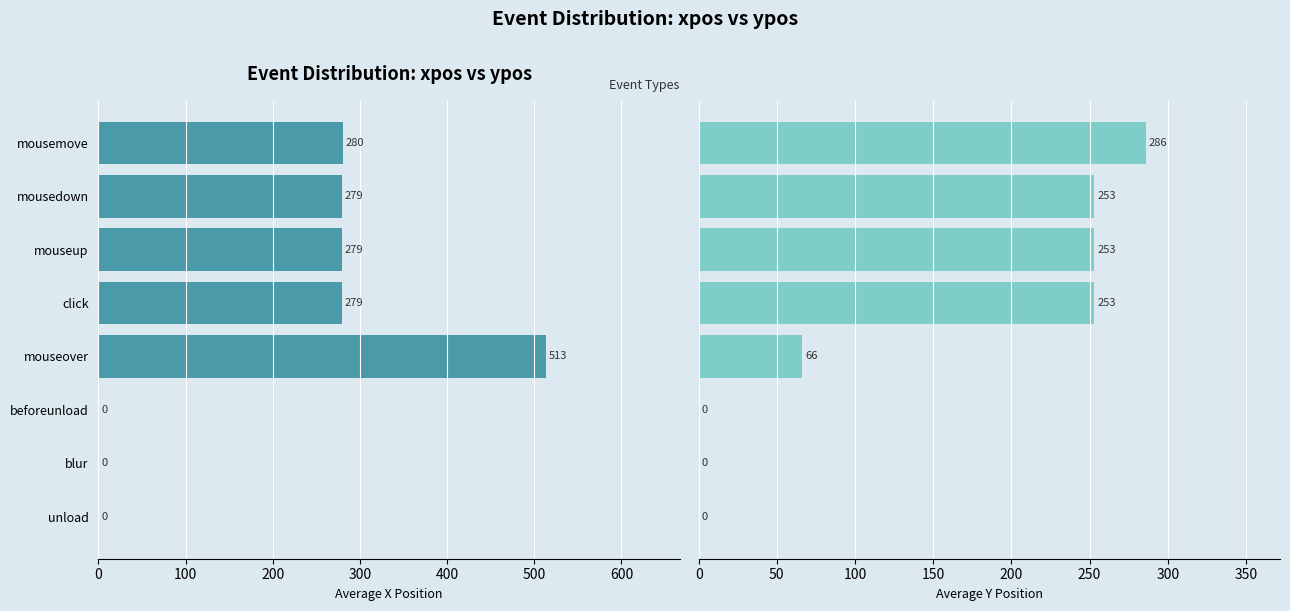

What is the sum of all ypos values?

1111